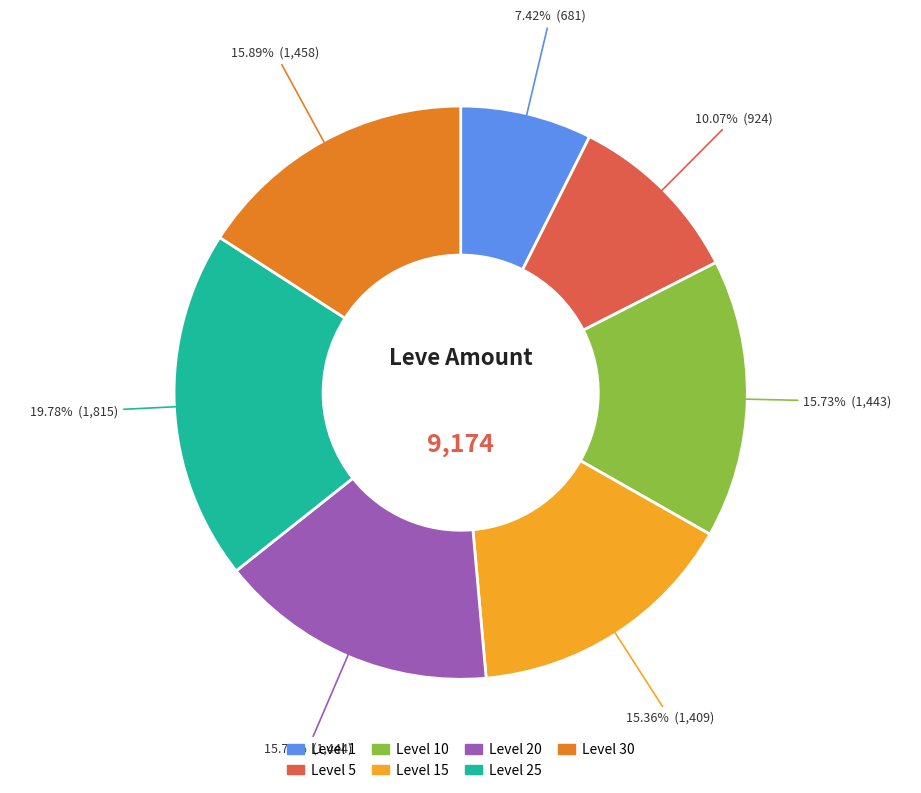

Is there a majority slice in this chart?

No